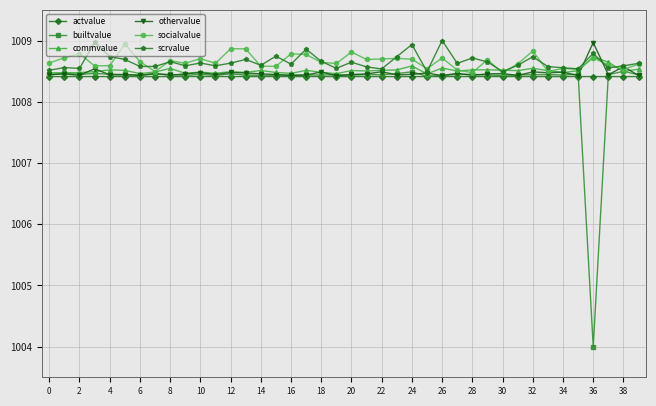

What is the value of the actvalue point at the 16th from the left?

1008.4